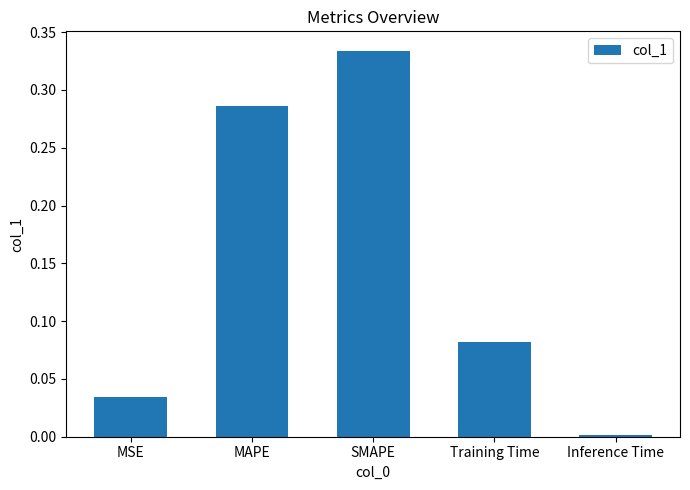

At which category does the chart reach its minimum across all series?

Inference Time